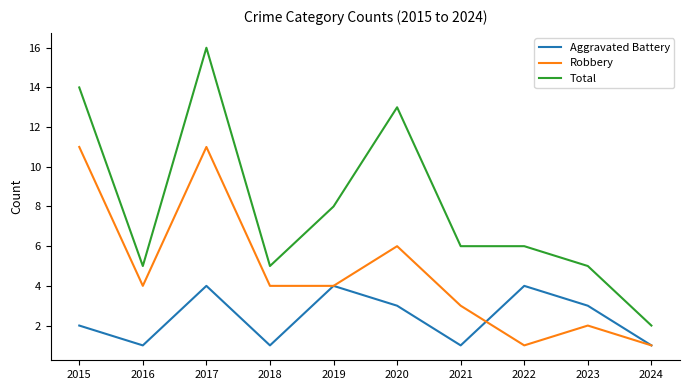

Reading left to right, extract all data points from this chart.

Aggravated Battery: 2015=2	2016=1	2017=4	2018=1	2019=4	2020=3	2021=1	2022=4	2023=3	2024=1
Robbery: 2015=11	2016=4	2017=11	2018=4	2019=4	2020=6	2021=3	2022=1	2023=2	2024=1
Total: 2015=14	2016=5	2017=16	2018=5	2019=8	2020=13	2021=6	2022=6	2023=5	2024=2